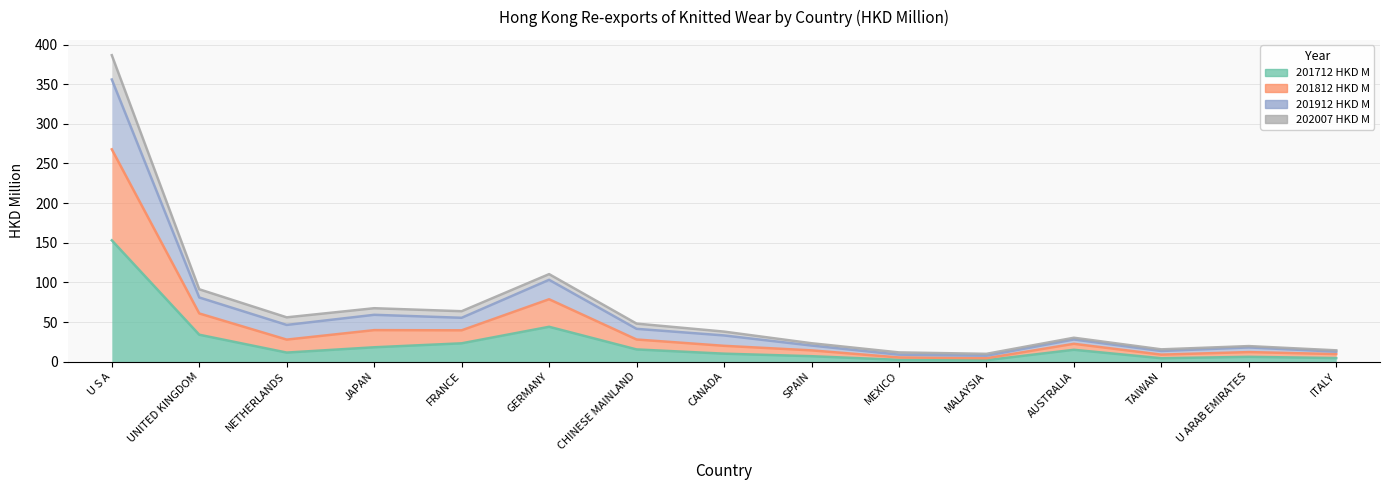

What is the approximate value of 201712 HKD M at AUSTRALIA?

15.0